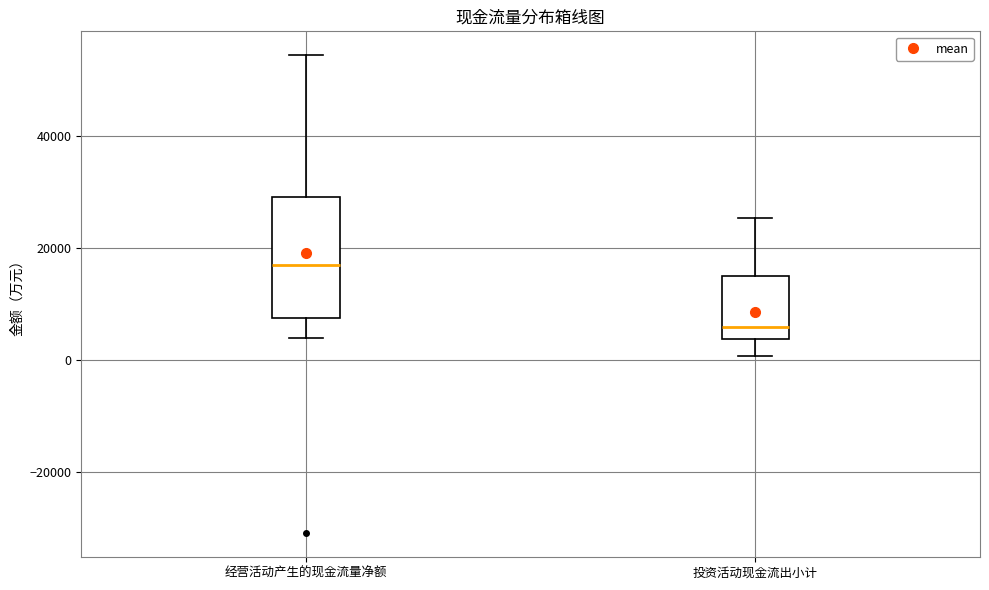

Where is the lower edge of the box for 投资活动现金流出小计 on the y-axis? The values are not printed on the chart, so give them approximately, as read against the axis.

4000